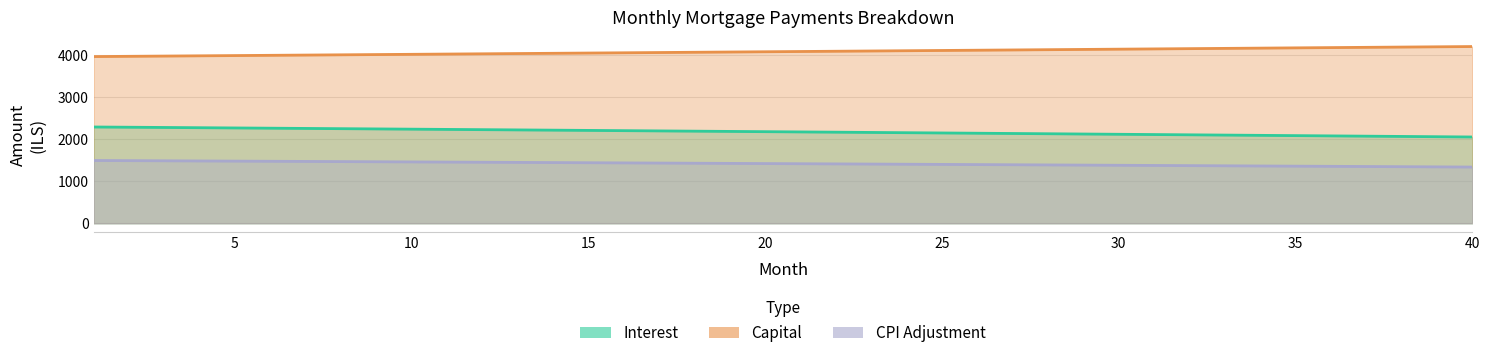

Which series has the largest range (max minus min)?

Capital